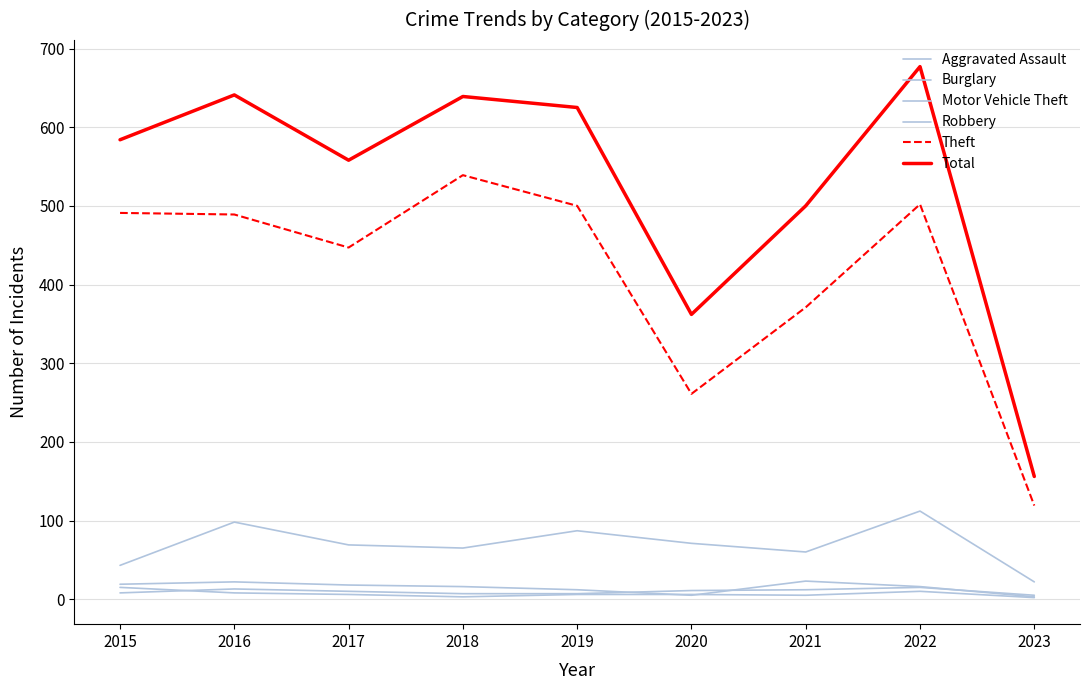

How many lines are shown in the chart?

6